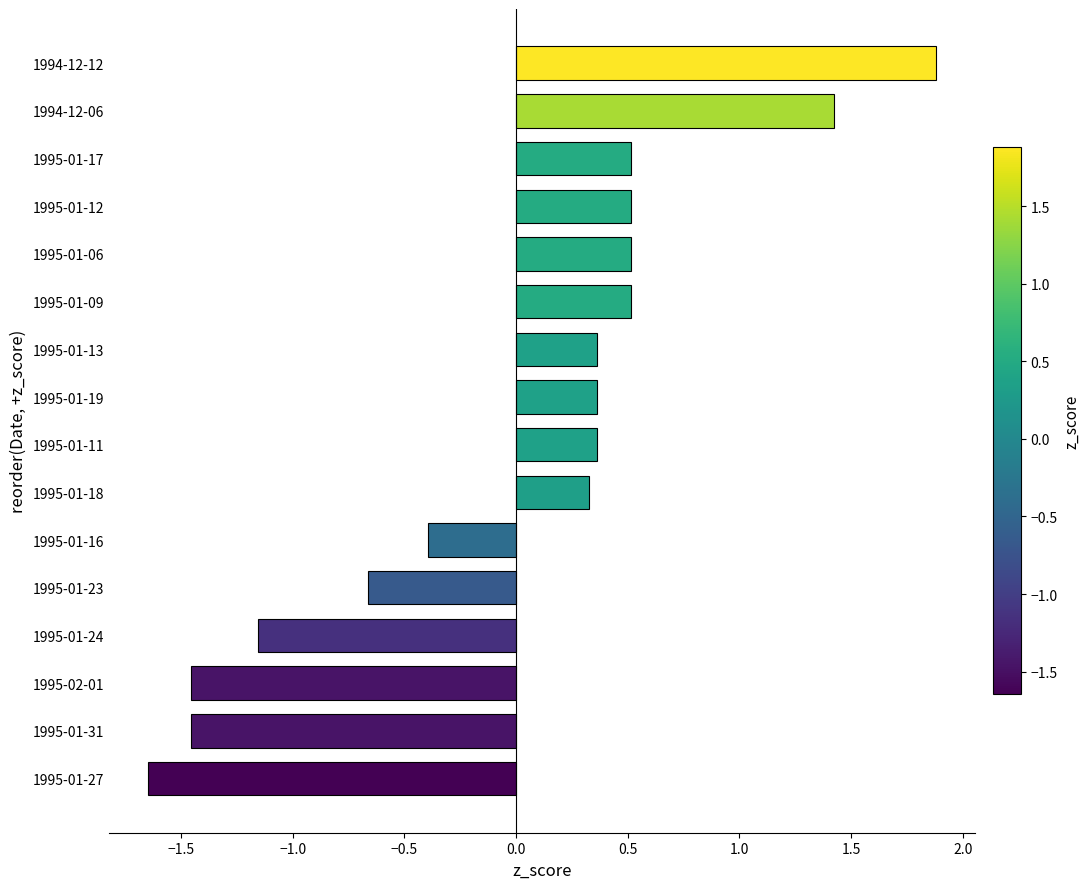

Which label corresponds to the smallest value in the chart?

1995-01-27